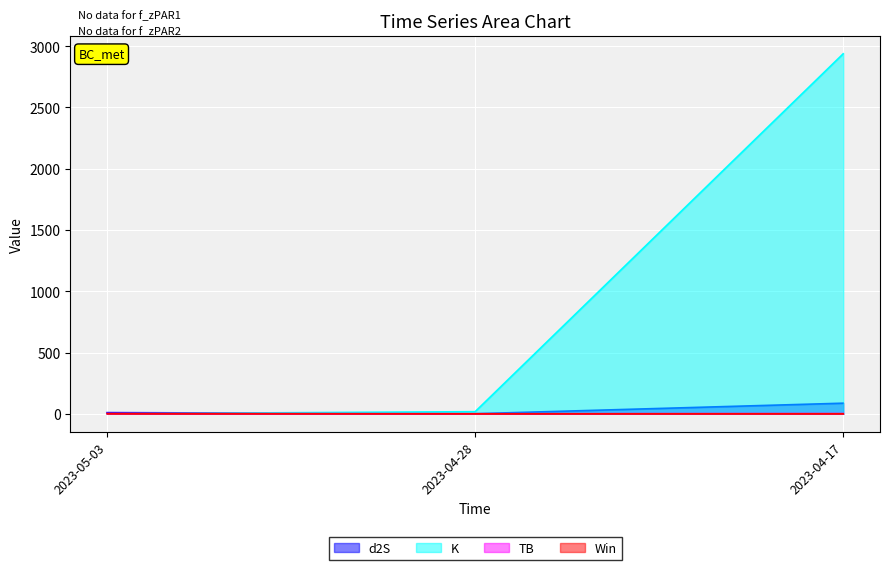

Is the value of d2S at 2023-04-28 greater than the value of K at 2023-05-03?

Yes